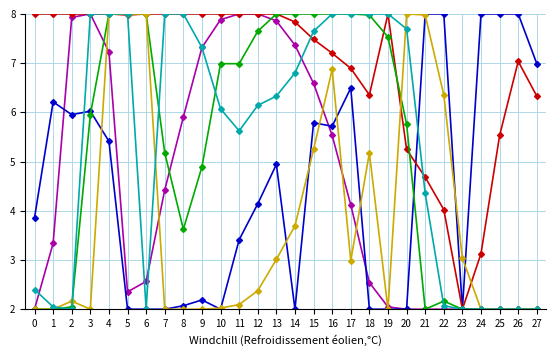

What is the smallest value displayed?

2.0